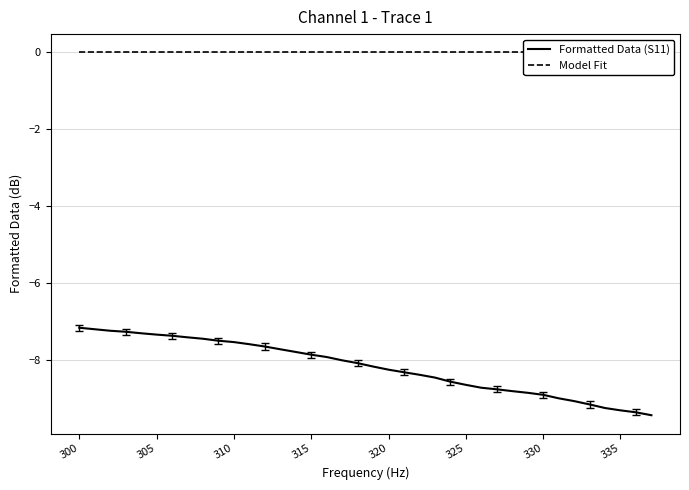

List the series in order of their peak value, highest first.

Model Fit, Formatted Data (S11)